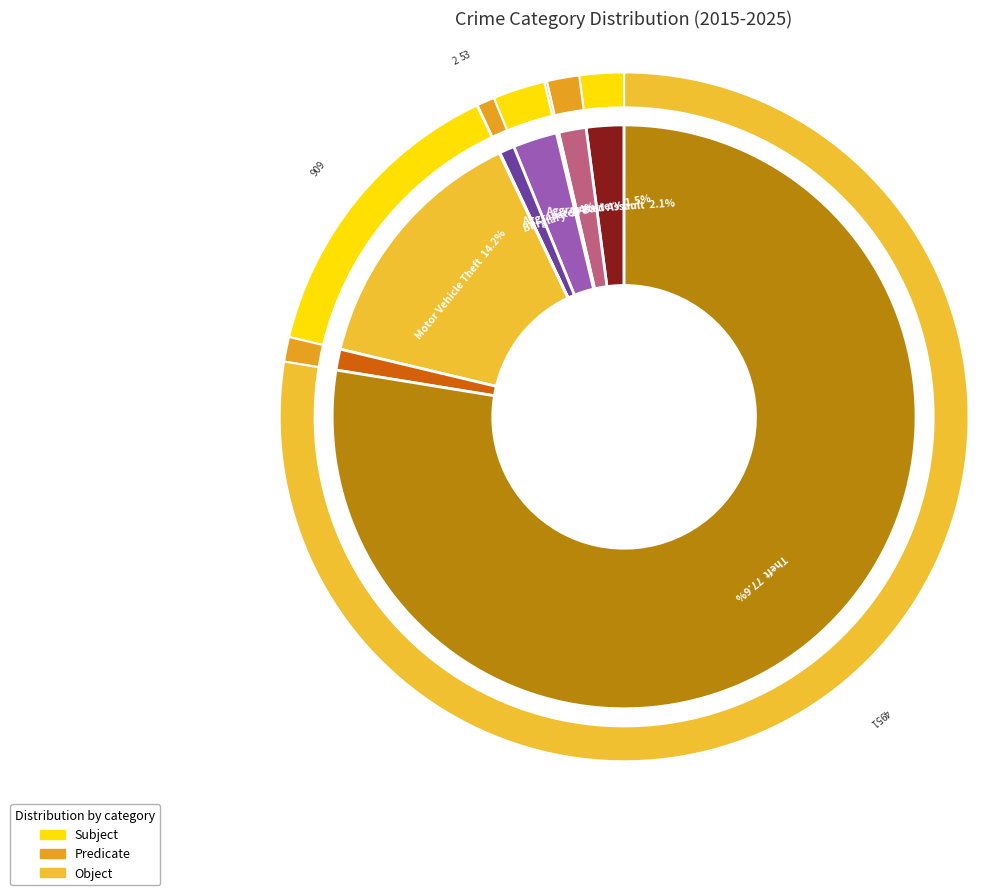

To the nearest percent, what is the average slice percentage?

11%